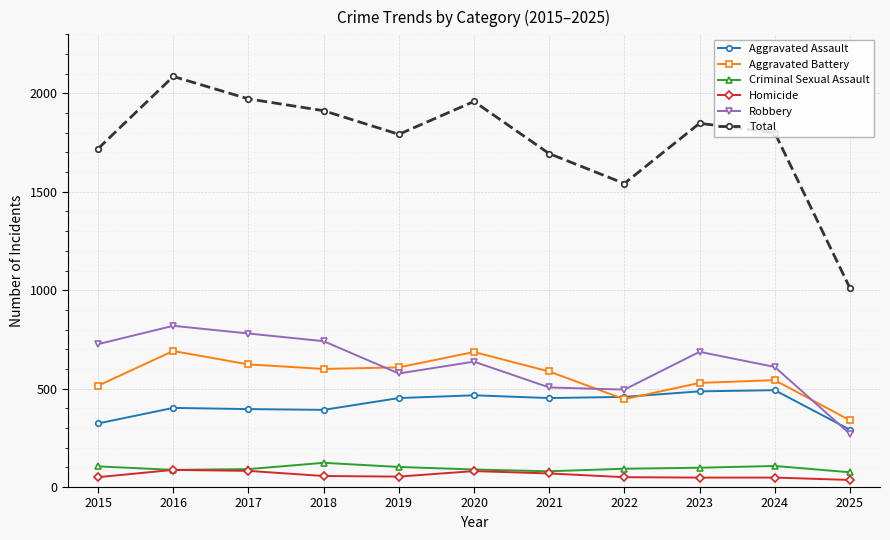

True or false: Total and Aggravated Assault cross at least once.

False